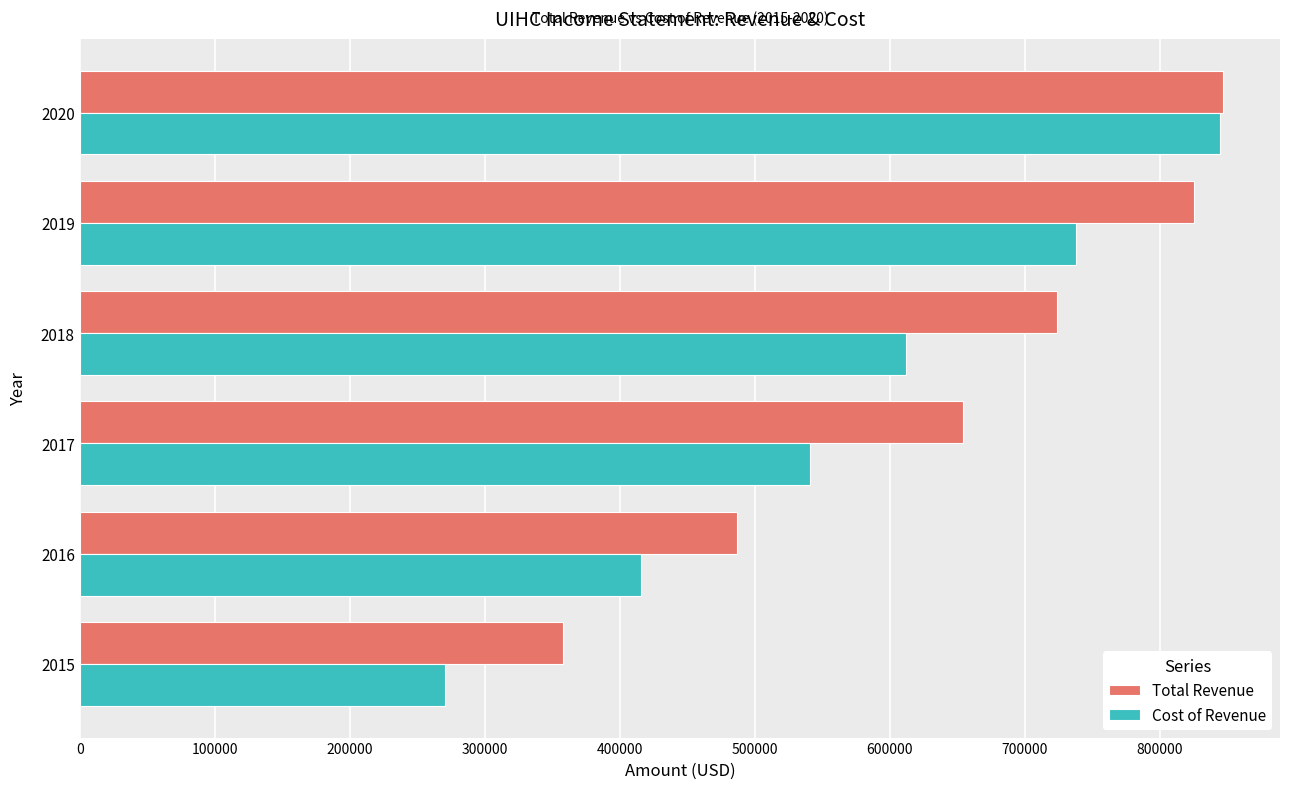

The value of Cost of Revenue at 2018 is 611700. True or false?

True